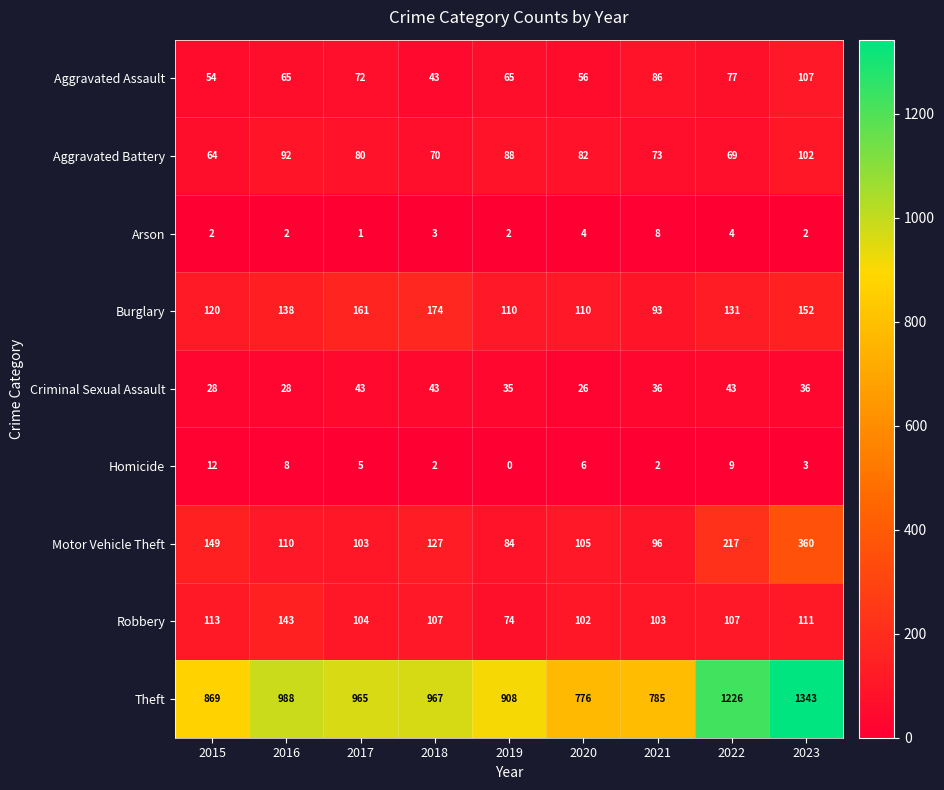

True or false: Arson has a value of 8 at 2021.

True